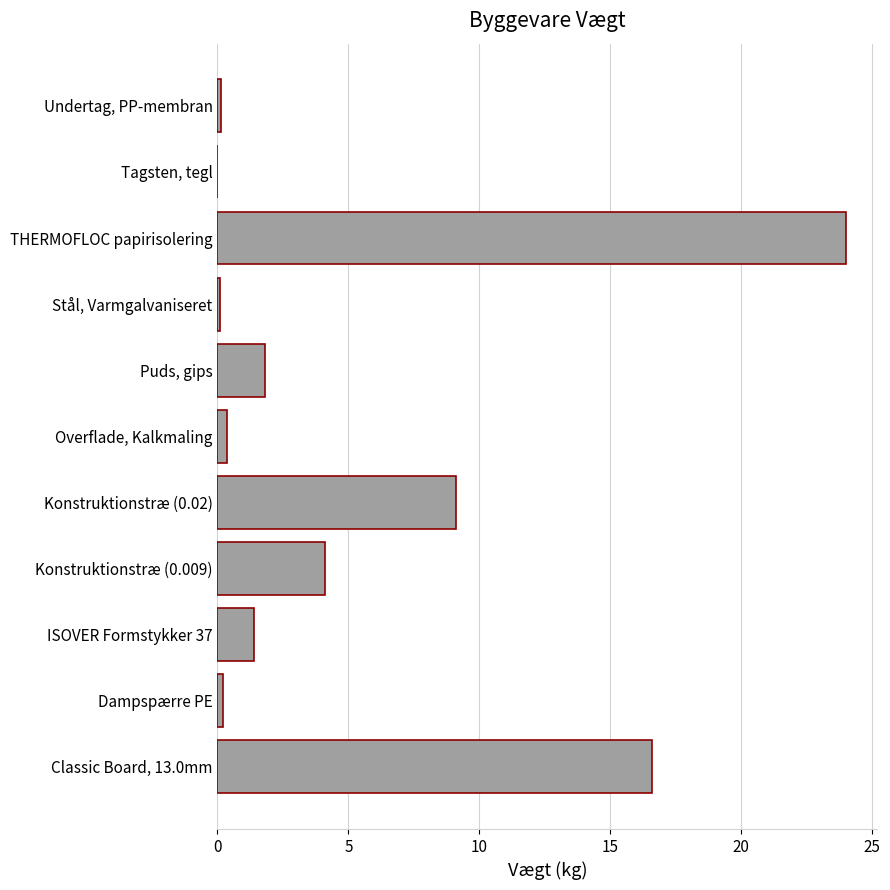

True or false: the data shows 16.6 at Classic Board, 13.0mm.

True